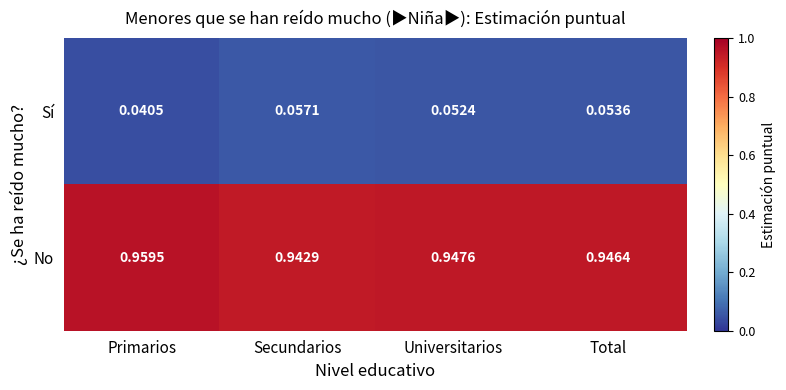

Where is Sí nearest to the value 0?

Primarios